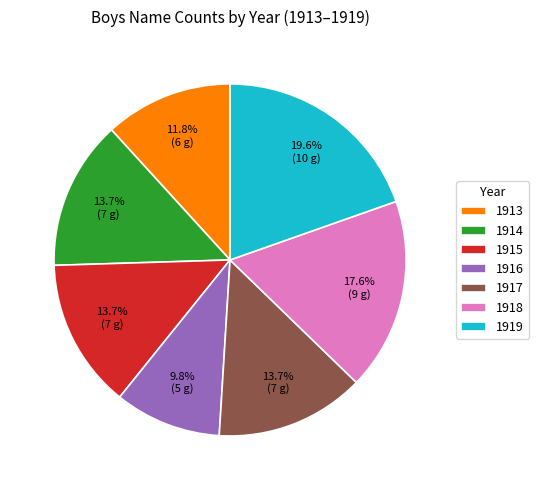

How much of the chart is everything except 1916?

90.2%